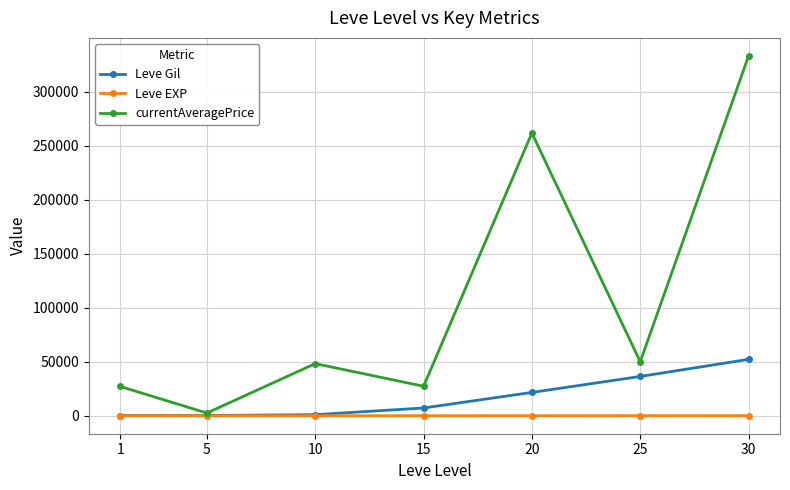

True or false: currentAveragePrice has a value of 261875.0 at 20.

True